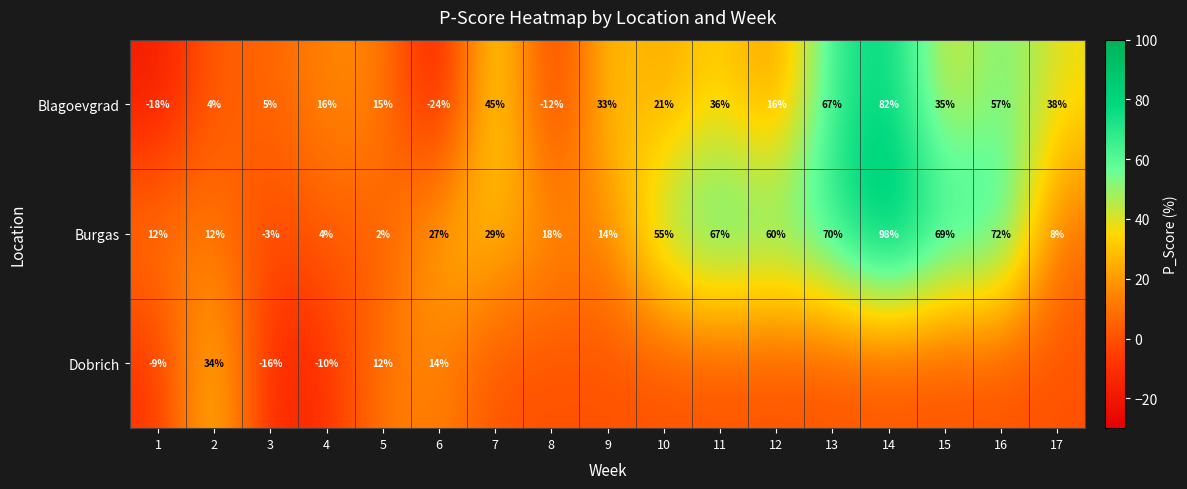

What is the difference between the highest and lowest values at 4?

26